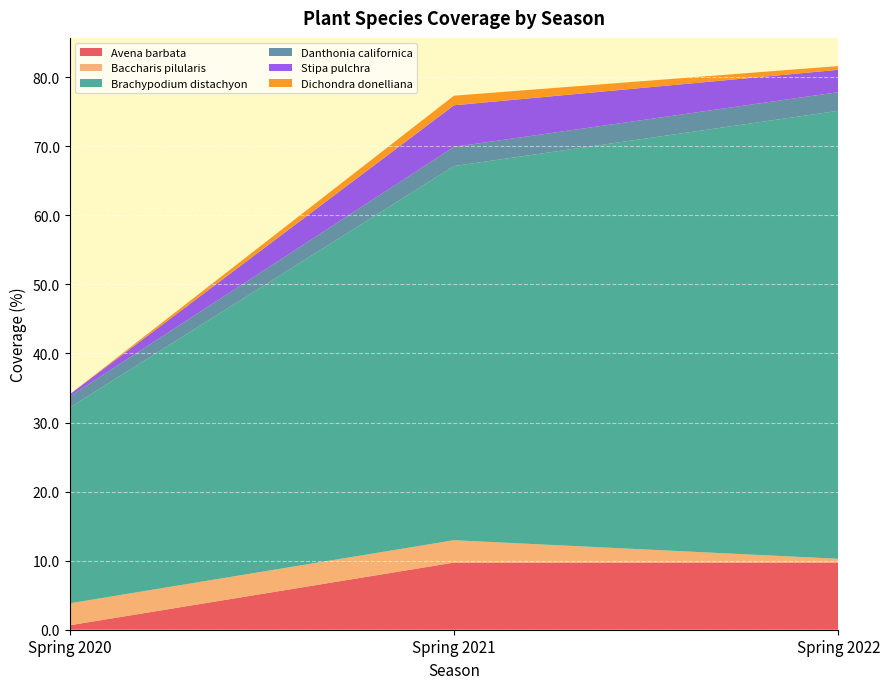

Reading left to right, what are all the values shown in this chart?

Avena barbata: Spring 2020=0.6	Spring 2021=9.7	Spring 2022=9.7
Baccharis pilularis: Spring 2020=3.2	Spring 2021=3.2	Spring 2022=0.5
Brachypodium distachyon: Spring 2020=28.3	Spring 2021=54.2	Spring 2022=64.9
Danthonia californica: Spring 2020=1.6	Spring 2021=2.8	Spring 2022=2.7
Stipa pulchra: Spring 2020=0.3	Spring 2021=6.0	Spring 2022=3.2
Dichondra donelliana: Spring 2020=0.0	Spring 2021=1.4	Spring 2022=0.5